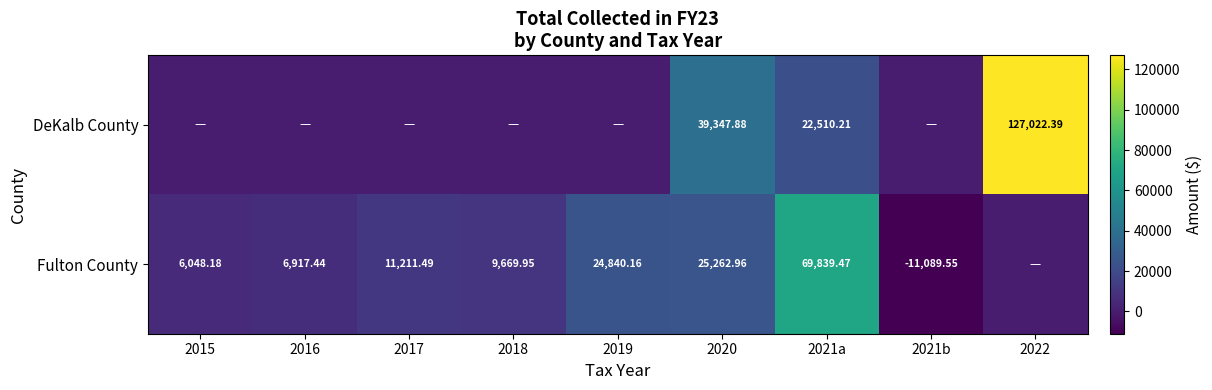

How many distinct data groups are displayed?

2